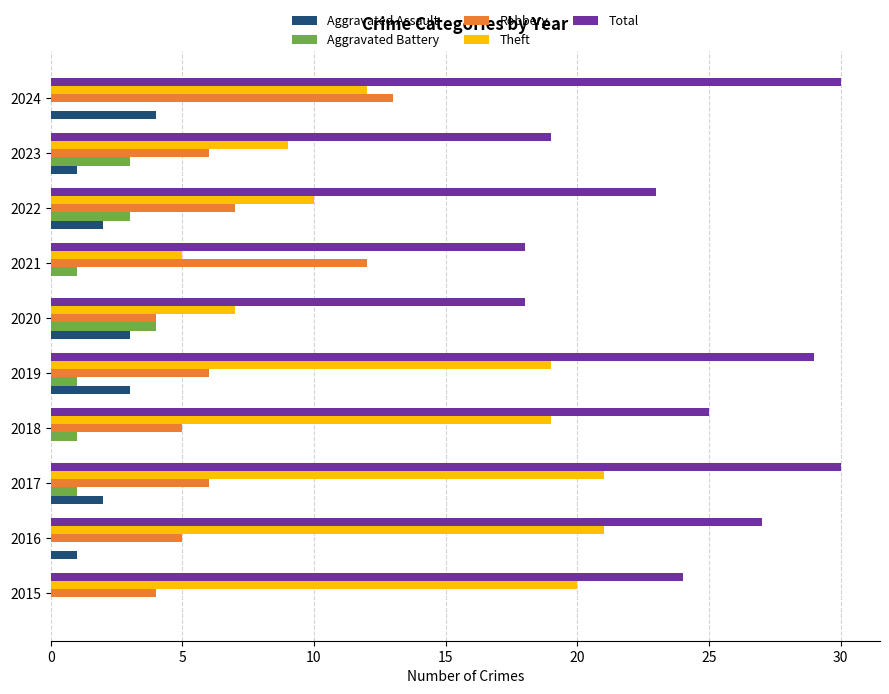

What is the sum of all Theft values?

143